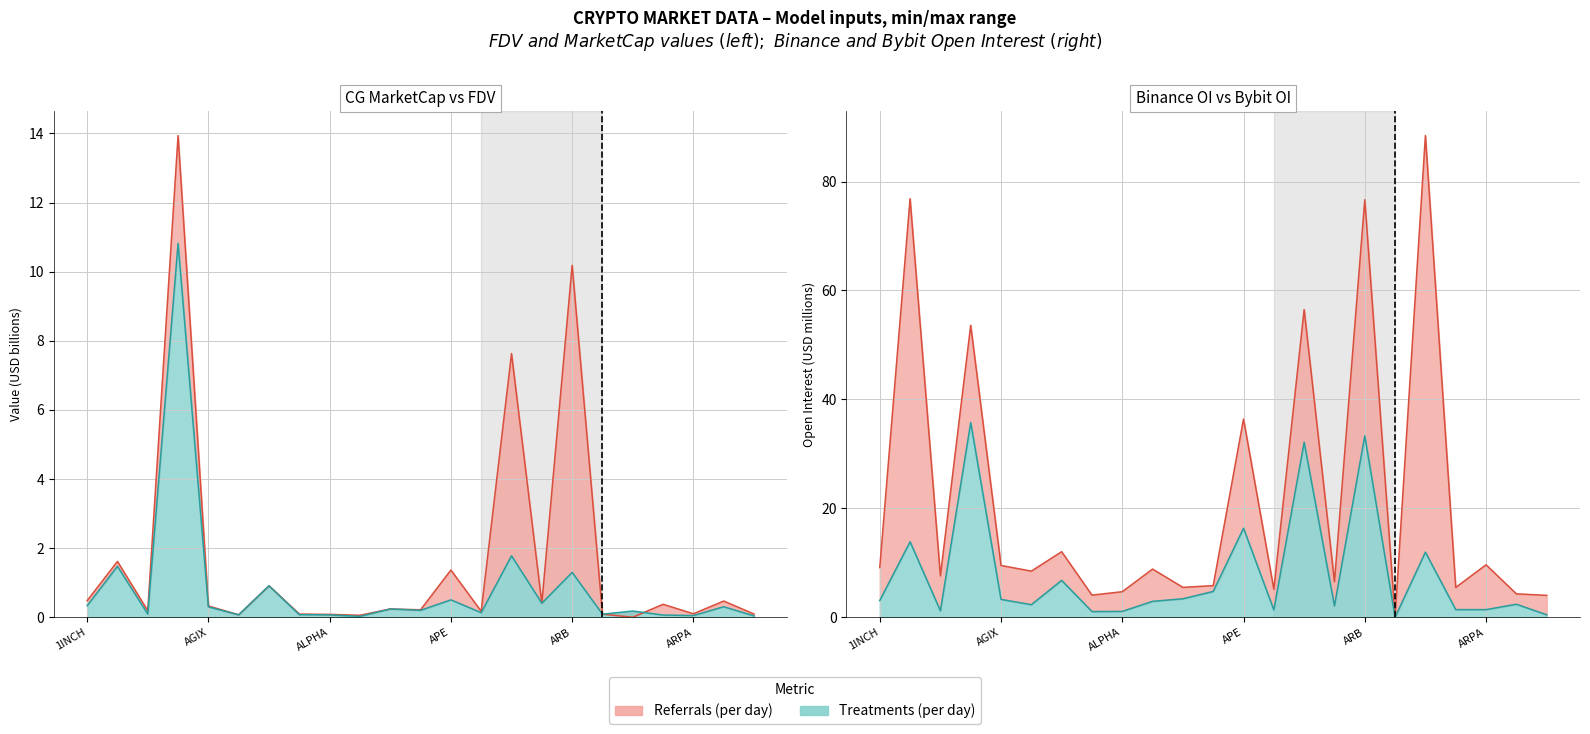

How many values in the Bybit_OI series exceed 2?

15